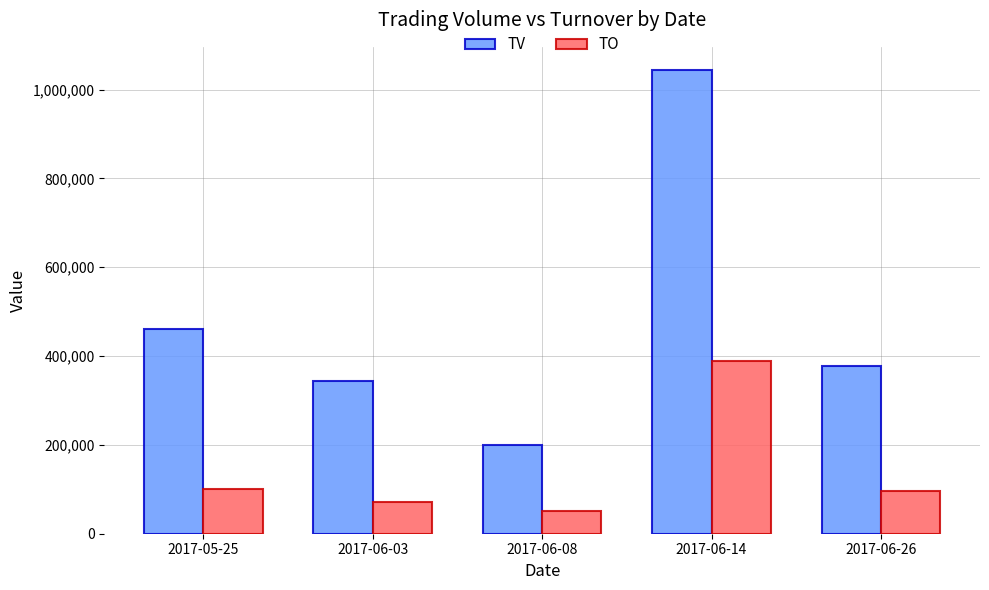

Rank the series by their average value, from lowest to highest.

TO, TV